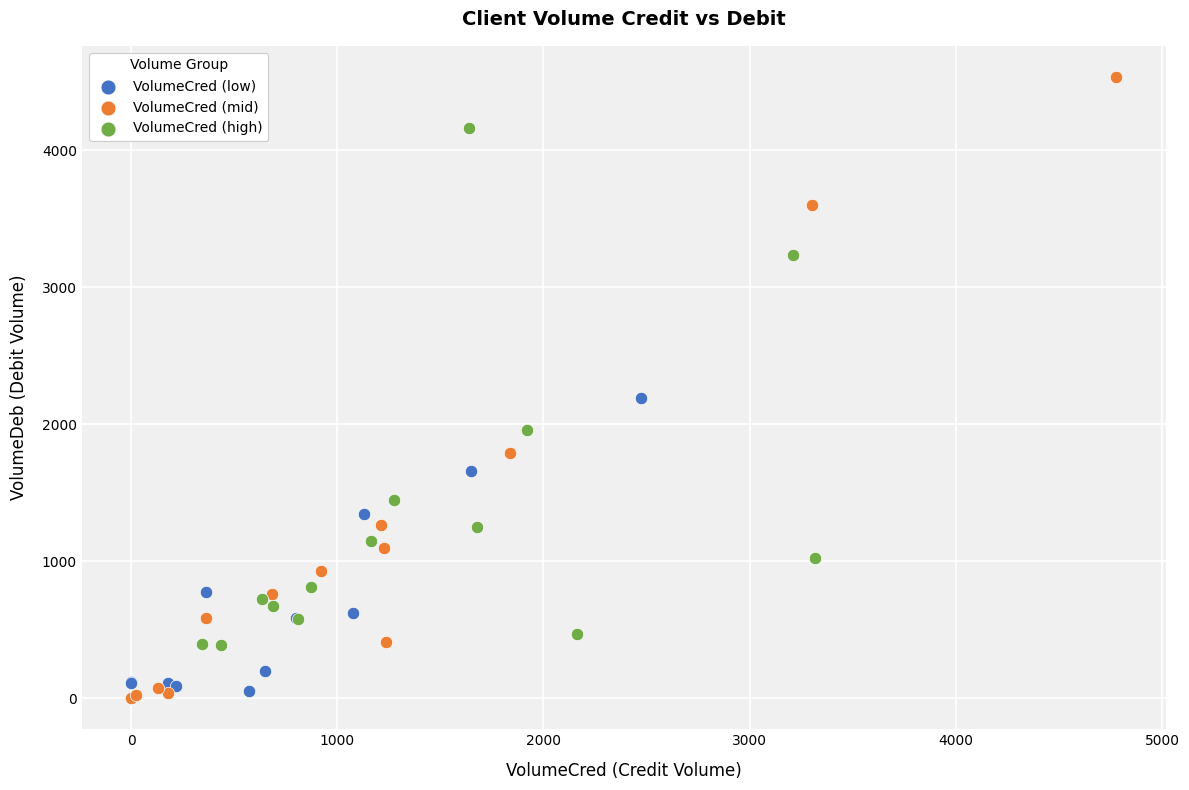

What are all the series names shown in the legend?

VolumeCred (low), VolumeCred (mid), VolumeCred (high)